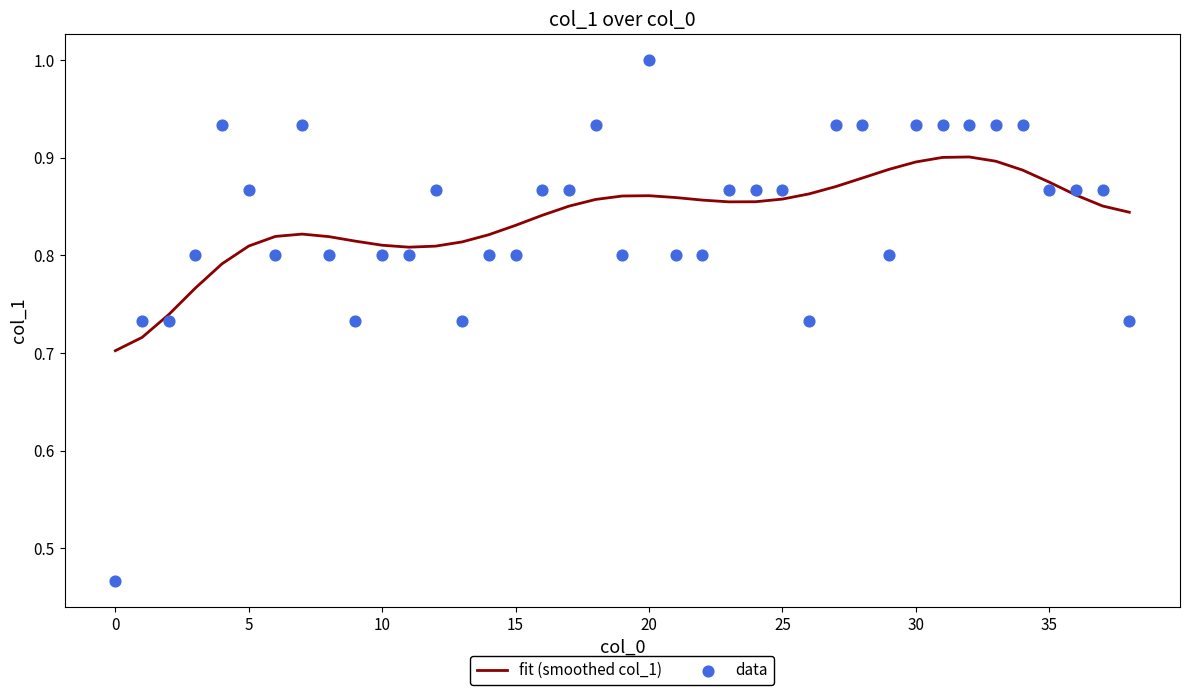

At how many categories does at least one series exceed 0?

39